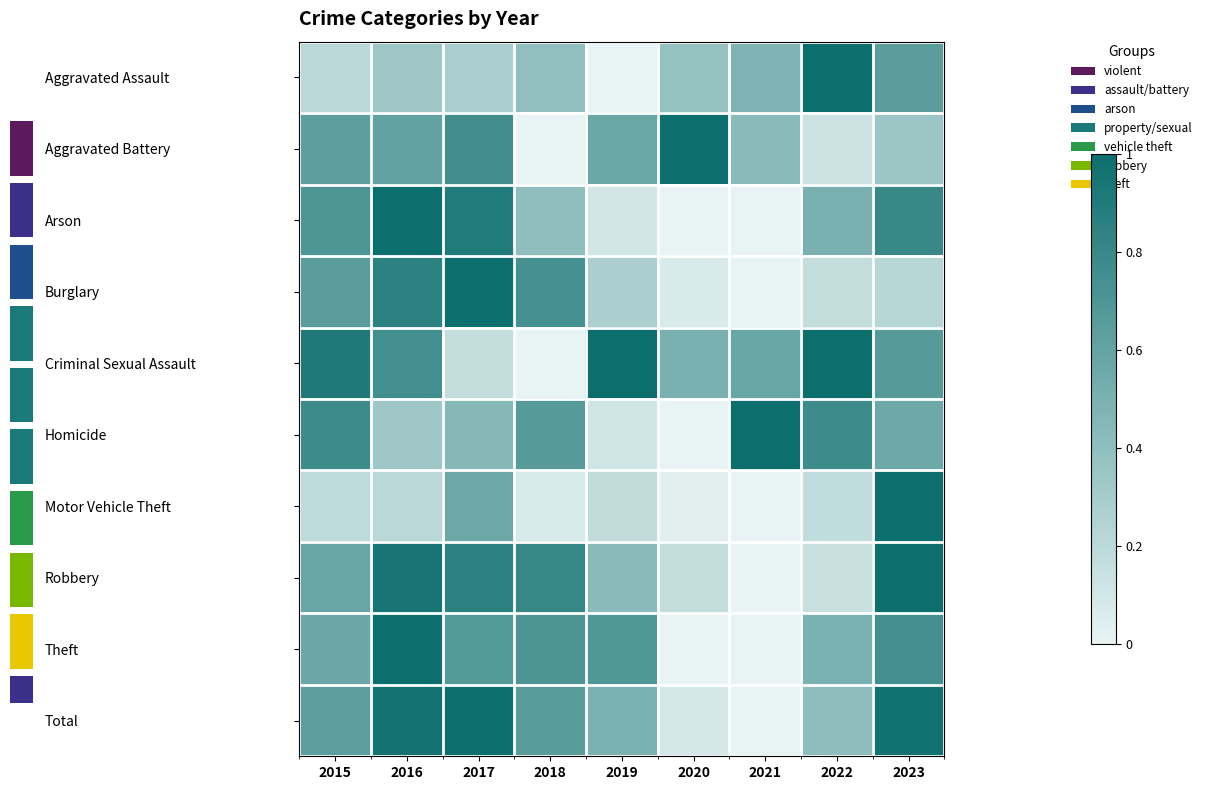

Reading left to right, list all the values displayed in this chart.

Aggravated Assault: 2015=0.2	2016=0.3	2017=0.3	2018=0.4	2019=0.0	2020=0.4	2021=0.5	2022=1.0	2023=0.6
Aggravated Battery: 2015=0.6	2016=0.6	2017=0.8	2018=0.0	2019=0.6	2020=1.0	2021=0.4	2022=0.1	2023=0.3
Arson: 2015=0.7	2016=1.0	2017=0.9	2018=0.4	2019=0.1	2020=0.0	2021=0.0	2022=0.5	2023=0.8
Burglary: 2015=0.6	2016=0.9	2017=1.0	2018=0.7	2019=0.3	2020=0.1	2021=0.0	2022=0.2	2023=0.2
Criminal Sexual Assault: 2015=0.9	2016=0.8	2017=0.2	2018=0.0	2019=1.0	2020=0.5	2021=0.6	2022=1.0	2023=0.7
Homicide: 2015=0.8	2016=0.3	2017=0.4	2018=0.7	2019=0.1	2020=0.0	2021=1.0	2022=0.8	2023=0.6
Motor Vehicle Theft: 2015=0.2	2016=0.2	2017=0.6	2018=0.1	2019=0.2	2020=0.0	2021=0.0	2022=0.2	2023=1.0
Robbery: 2015=0.6	2016=0.9	2017=0.9	2018=0.8	2019=0.4	2020=0.2	2021=0.0	2022=0.1	2023=1.0
Theft: 2015=0.6	2016=1.0	2017=0.7	2018=0.7	2019=0.7	2020=0.0	2021=0.0	2022=0.5	2023=0.8
Total: 2015=0.6	2016=1.0	2017=1.0	2018=0.7	2019=0.5	2020=0.1	2021=0.0	2022=0.4	2023=1.0